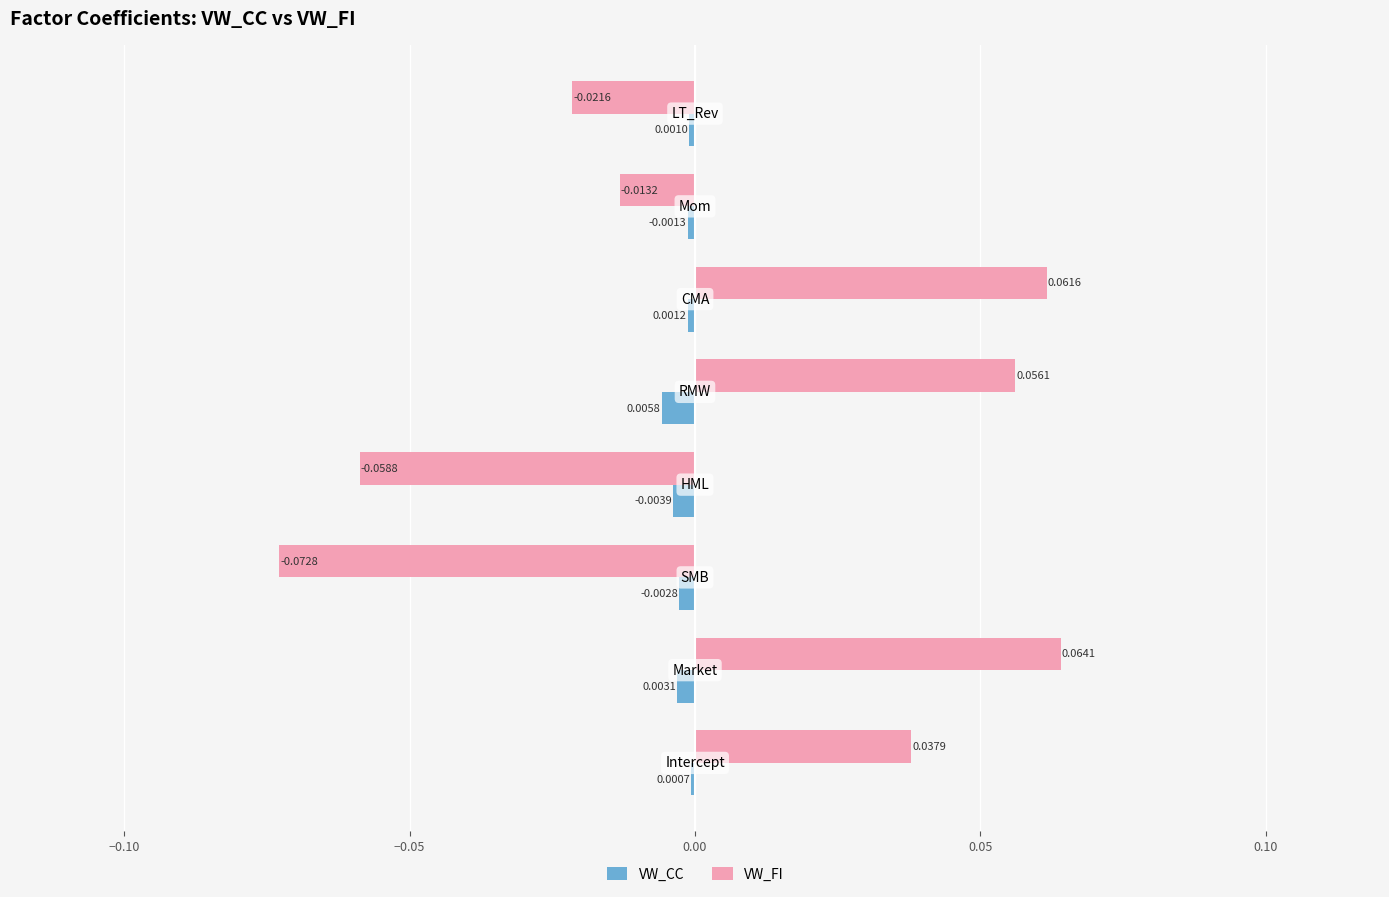

Which series has the largest total across all categories?

VW_FI